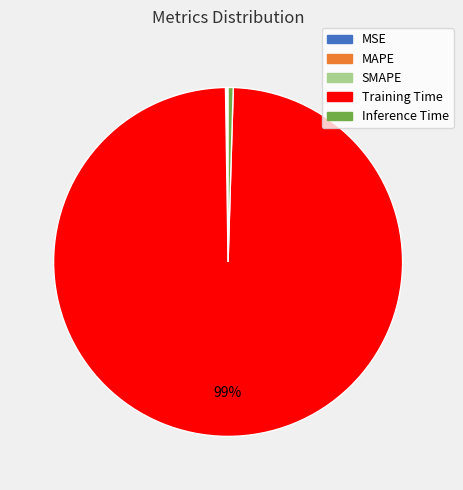

Which category has the biggest portion of the pie?

Training Time